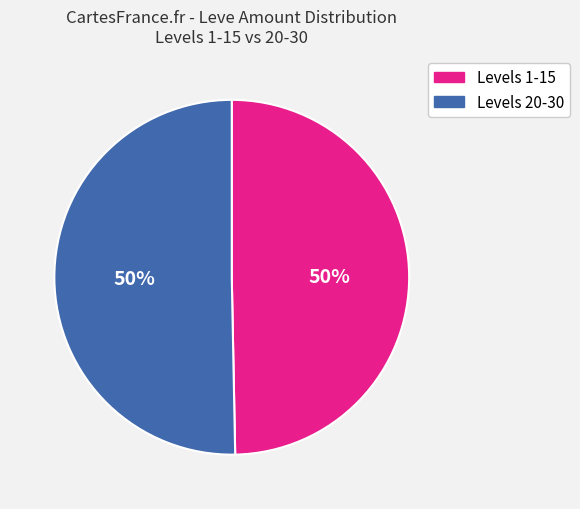

What is the ratio of the value at Levels 1-15 to the value at Levels 20-30?

1.0